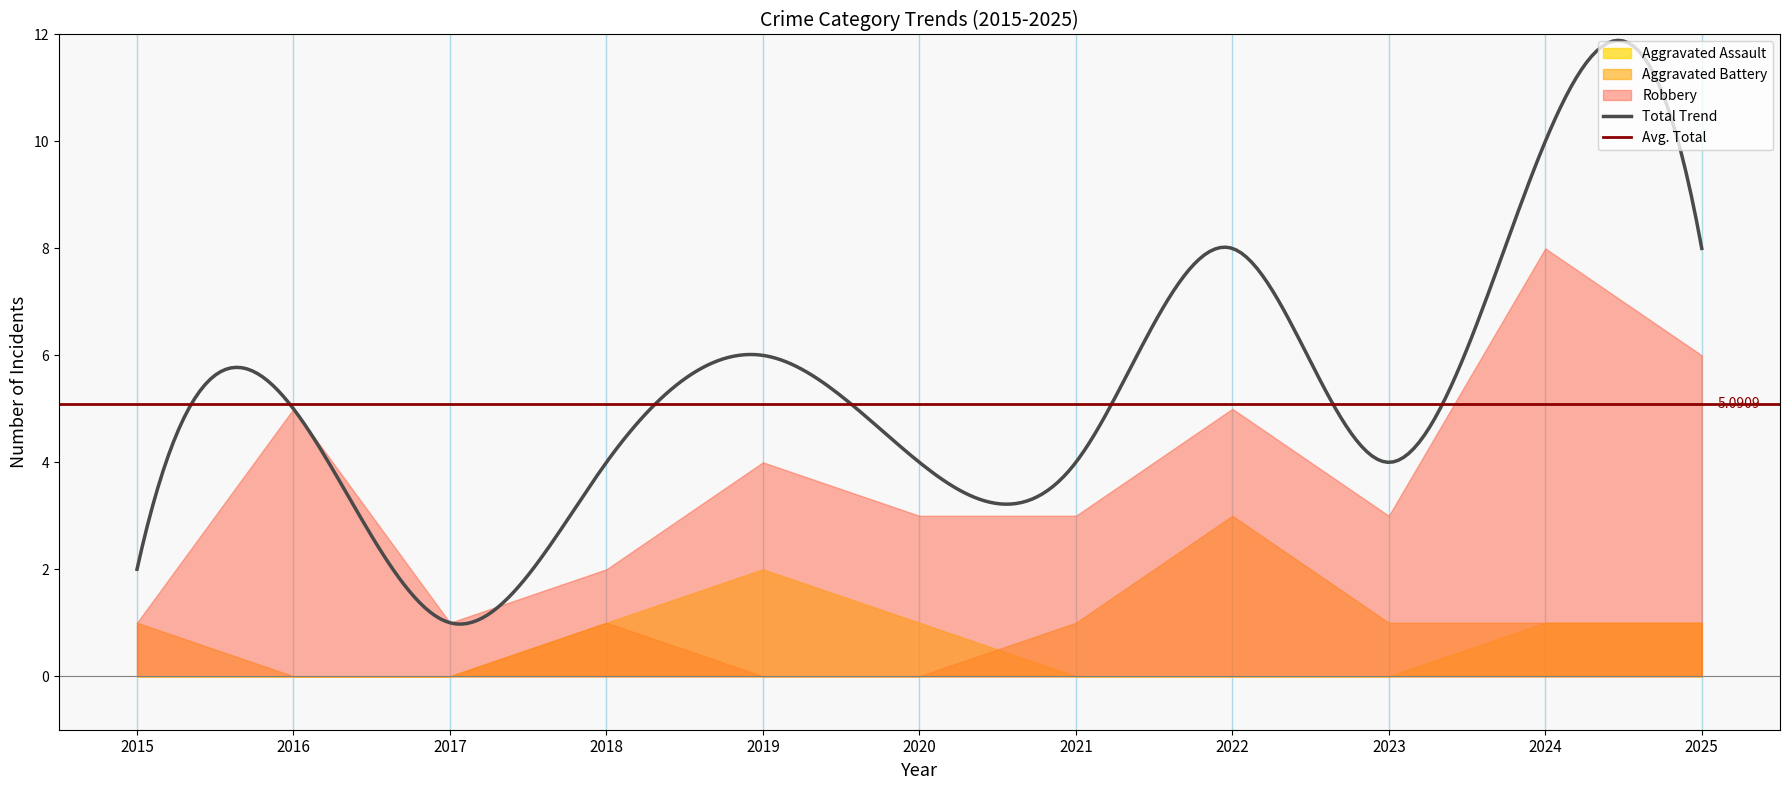

How many interior local peaks does the Aggravated Assault series have?

1